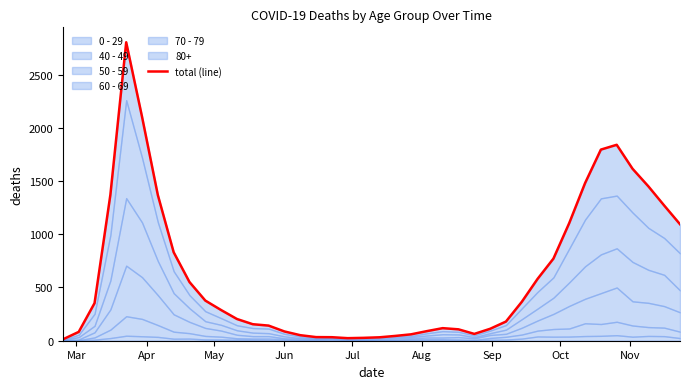

What is the average value?

627